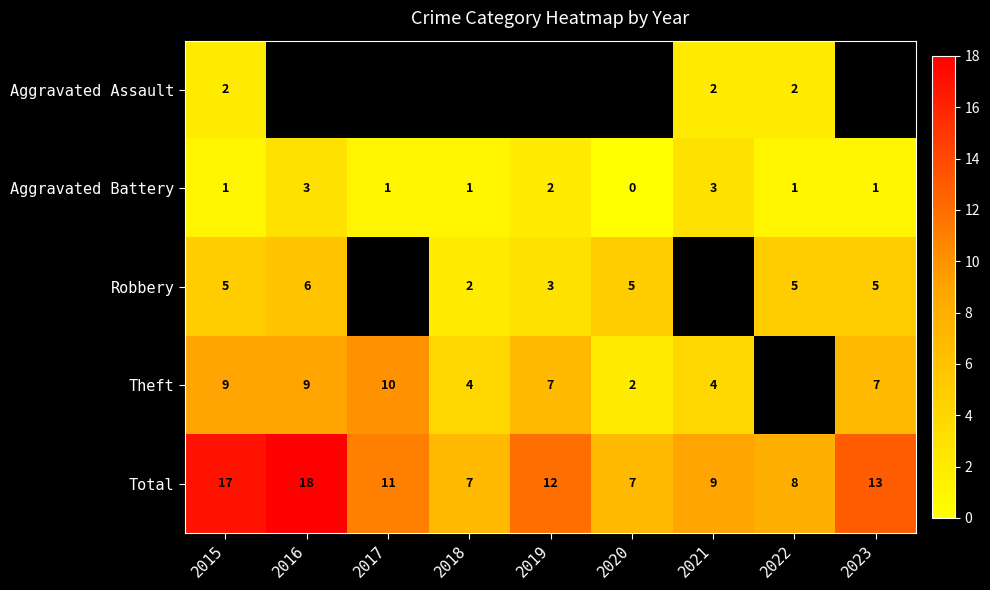

How many categories are shown in the chart?

9